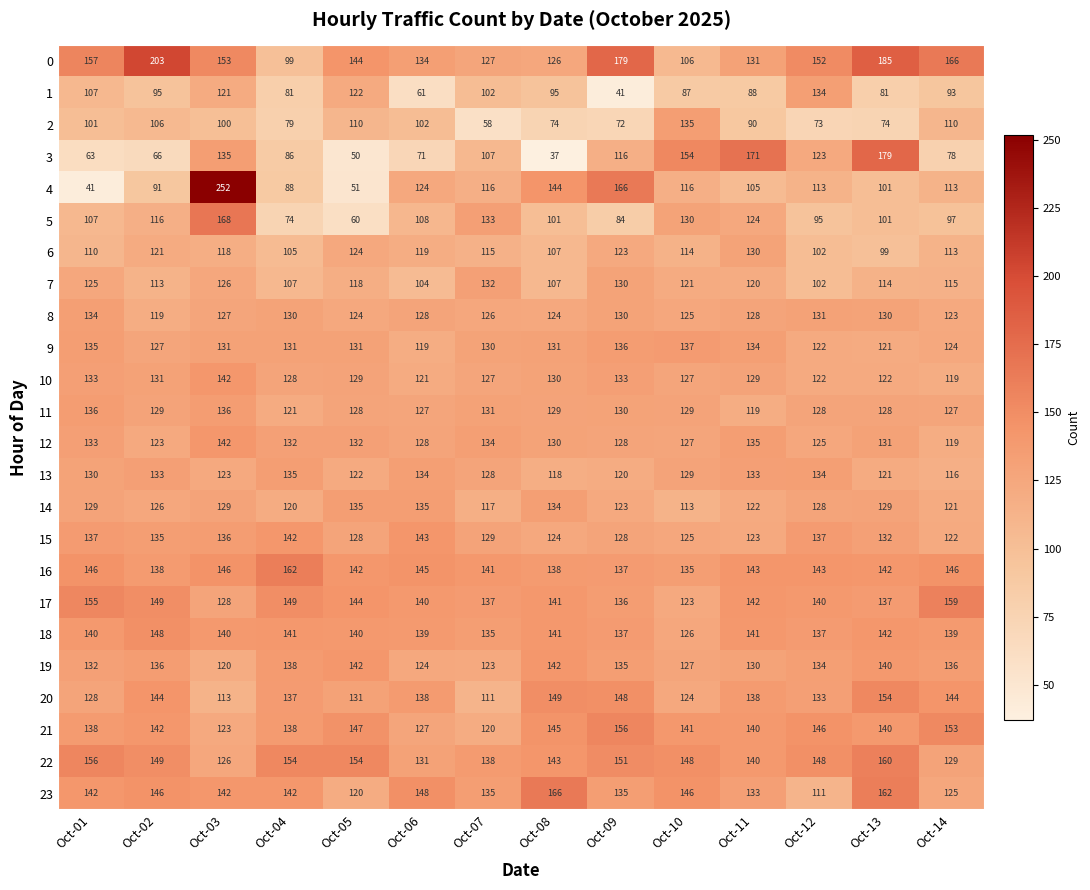

What is the spread (max minus min) of values at Oct-14?

88